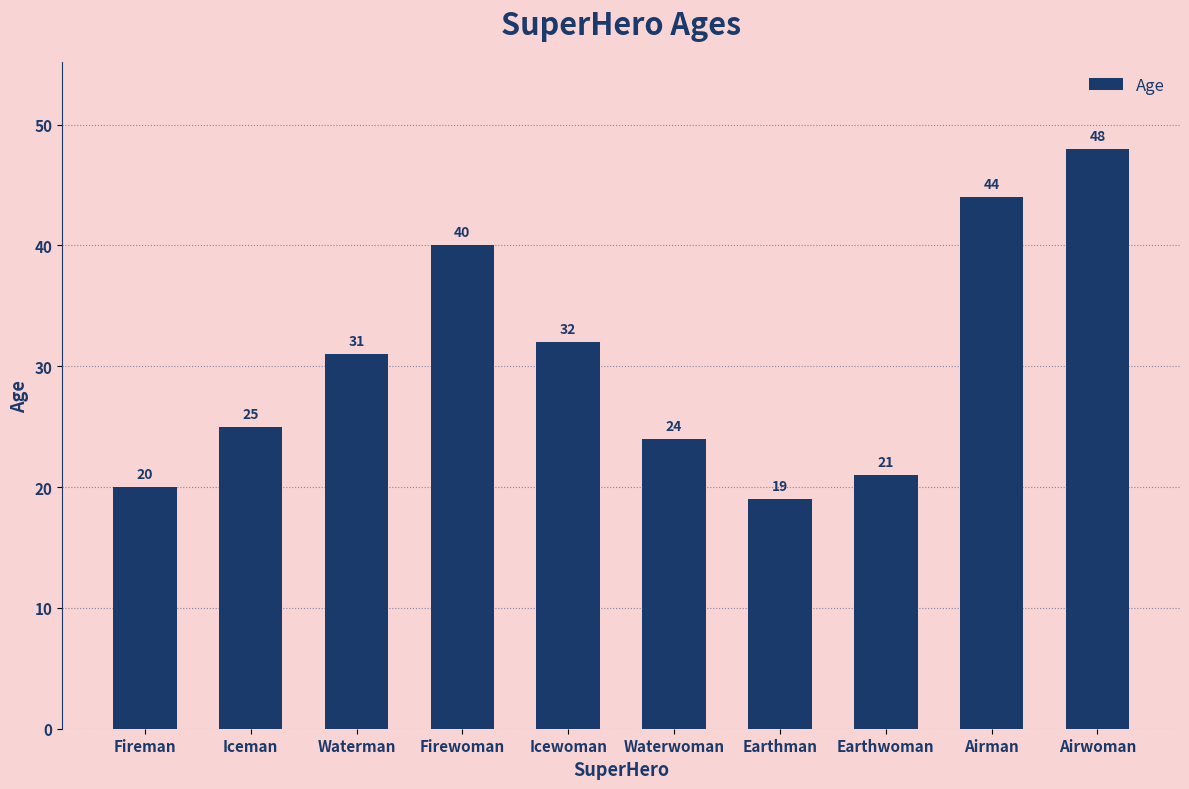

List the labels in order of value, largest first.

Airwoman, Airman, Firewoman, Icewoman, Waterman, Iceman, Waterwoman, Earthwoman, Fireman, Earthman